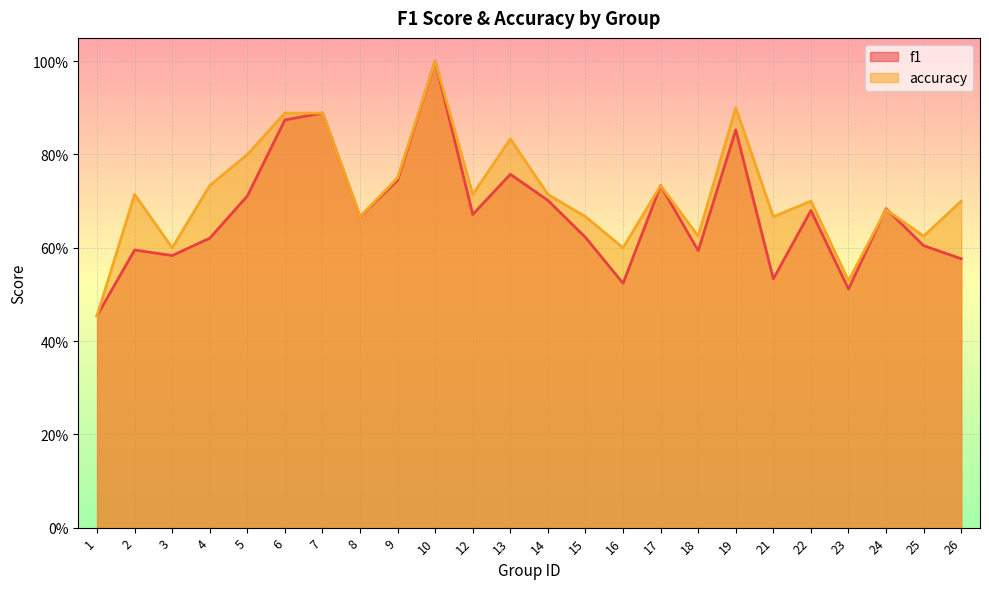

Which series has the largest total across all categories?

accuracy